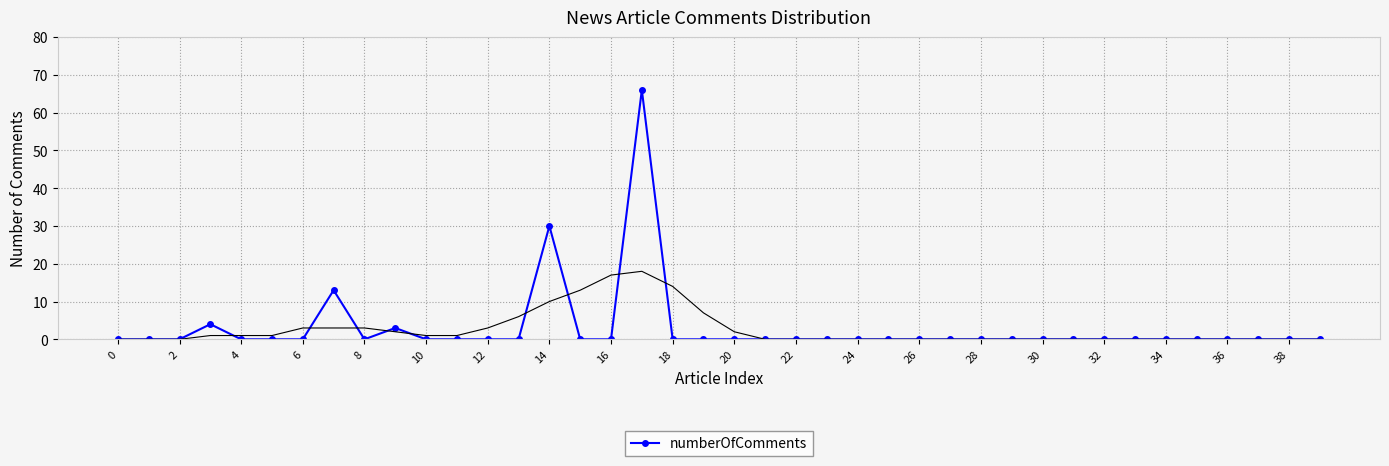

At which label is numberOfComments closest to 33?

14